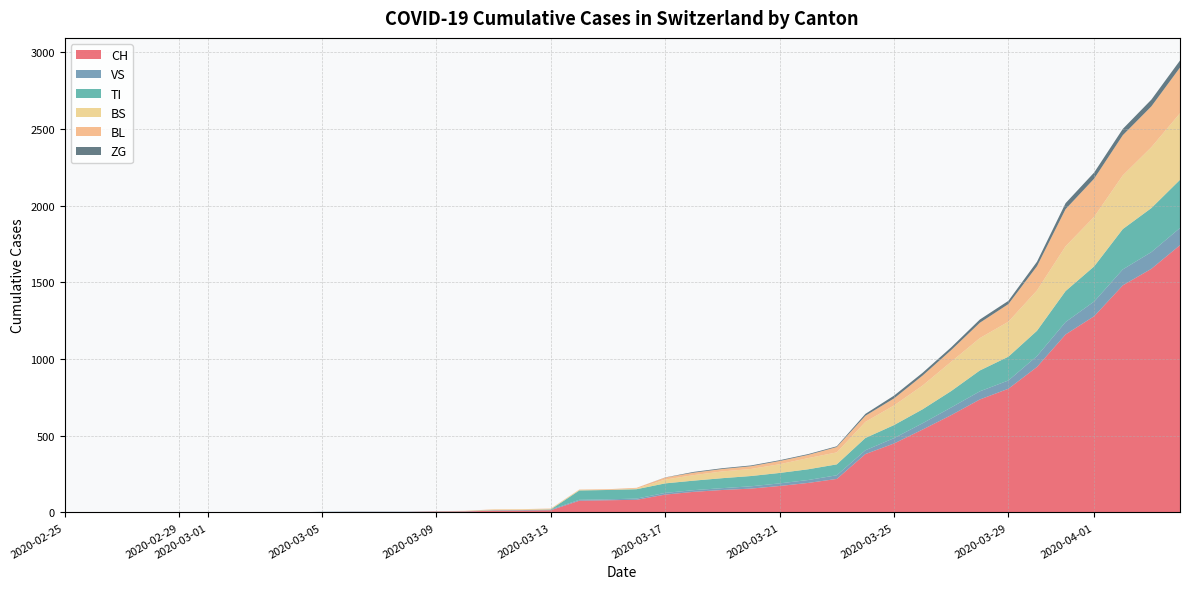

Reading left to right, list all the values displayed in this chart.

CH: 2020-02-25=0	2020-02-26=0	2020-02-27=0	2020-02-28=0	2020-02-29=0	2020-03-01=0	2020-03-02=0	2020-03-03=0	2020-03-04=0	2020-03-05=2	2020-03-06=3	2020-03-07=3	2020-03-08=3	2020-03-09=5	2020-03-10=6	2020-03-11=11	2020-03-12=12	2020-03-13=14	2020-03-14=76	2020-03-15=79	2020-03-16=82	2020-03-17=116	2020-03-18=134	2020-03-19=146	2020-03-20=155	2020-03-21=172	2020-03-22=192	2020-03-23=218	2020-03-24=380	2020-03-25=449	2020-03-26=540	2020-03-27=634	2020-03-28=736	2020-03-29=806	2020-03-30=948	2020-03-31=1160	2020-04-01=1279	2020-04-02=1480	2020-04-03=1588	2020-04-04=1742
VS: 2020-02-25=0	2020-02-26=0	2020-02-27=0	2020-02-28=0	2020-02-29=0	2020-03-01=0	2020-03-02=0	2020-03-03=0	2020-03-04=0	2020-03-05=2	2020-03-06=2	2020-03-07=2	2020-03-08=2	2020-03-09=2	2020-03-10=2	2020-03-11=3	2020-03-12=3	2020-03-13=5	2020-03-14=6	2020-03-15=6	2020-03-16=8	2020-03-17=11	2020-03-18=11	2020-03-19=12	2020-03-20=15	2020-03-21=17	2020-03-22=19	2020-03-23=24	2020-03-24=25	2020-03-25=35	2020-03-26=41	2020-03-27=50	2020-03-28=53	2020-03-29=54	2020-03-30=71	2020-03-31=81	2020-04-01=96	2020-04-02=104	2020-04-03=109	2020-04-04=112
TI: 2020-02-25=0	2020-02-26=0	2020-02-27=0	2020-02-28=0	2020-02-29=0	2020-03-01=0	2020-03-02=0	2020-03-03=0	2020-03-04=0	2020-03-05=0	2020-03-06=0	2020-03-07=0	2020-03-08=0	2020-03-09=0	2020-03-10=0	2020-03-11=0	2020-03-12=0	2020-03-13=0	2020-03-14=61	2020-03-15=61	2020-03-16=61	2020-03-17=62	2020-03-18=62	2020-03-19=65	2020-03-20=67	2020-03-21=68	2020-03-22=70	2020-03-23=71	2020-03-24=80	2020-03-25=85	2020-03-26=91	2020-03-27=107	2020-03-28=136	2020-03-29=155	2020-03-30=165	2020-03-31=202	2020-04-01=229	2020-04-02=263	2020-04-03=287	2020-04-04=314
BS: 2020-02-25=0	2020-02-26=0	2020-02-27=0	2020-02-28=0	2020-02-29=0	2020-03-01=0	2020-03-02=0	2020-03-03=0	2020-03-04=0	2020-03-05=0	2020-03-06=0	2020-03-07=0	2020-03-08=0	2020-03-09=0	2020-03-10=0	2020-03-11=4	2020-03-12=4	2020-03-13=4	2020-03-14=4	2020-03-15=0	2020-03-16=4	2020-03-17=25	2020-03-18=36	2020-03-19=44	2020-03-20=46	2020-03-21=57	2020-03-22=73	2020-03-23=78	2020-03-24=105	2020-03-25=128	2020-03-26=155	2020-03-27=191	2020-03-28=211	2020-03-29=228	2020-03-30=263	2020-03-31=292	2020-04-01=323	2020-04-02=350	2020-04-03=397	2020-04-04=434
BL: 2020-02-25=0	2020-02-26=0	2020-02-27=0	2020-02-28=0	2020-02-29=0	2020-03-01=0	2020-03-02=0	2020-03-03=0	2020-03-04=0	2020-03-05=0	2020-03-06=0	2020-03-07=0	2020-03-08=0	2020-03-09=1	2020-03-10=2	2020-03-11=2	2020-03-12=2	2020-03-13=2	2020-03-14=2	2020-03-15=5	2020-03-16=5	2020-03-17=13	2020-03-18=16	2020-03-19=16	2020-03-20=18	2020-03-21=21	2020-03-22=21	2020-03-23=35	2020-03-24=40	2020-03-25=46	2020-03-26=65	2020-03-27=76	2020-03-28=100	2020-03-29=115	2020-03-30=158	2020-03-31=242	2020-04-01=249	2020-04-02=262	2020-04-03=266	2020-04-04=298
ZG: 2020-02-25=0	2020-02-26=0	2020-02-27=0	2020-02-28=0	2020-02-29=0	2020-03-01=0	2020-03-02=0	2020-03-03=0	2020-03-04=0	2020-03-05=0	2020-03-06=0	2020-03-07=0	2020-03-08=0	2020-03-09=0	2020-03-10=0	2020-03-11=0	2020-03-12=0	2020-03-13=0	2020-03-14=0	2020-03-15=0	2020-03-16=0	2020-03-17=1	2020-03-18=5	2020-03-19=5	2020-03-20=5	2020-03-21=5	2020-03-22=5	2020-03-23=5	2020-03-24=12	2020-03-25=18	2020-03-26=18	2020-03-27=18	2020-03-28=21	2020-03-29=21	2020-03-30=29	2020-03-31=39	2020-04-01=40	2020-04-02=41	2020-04-03=44	2020-04-04=46